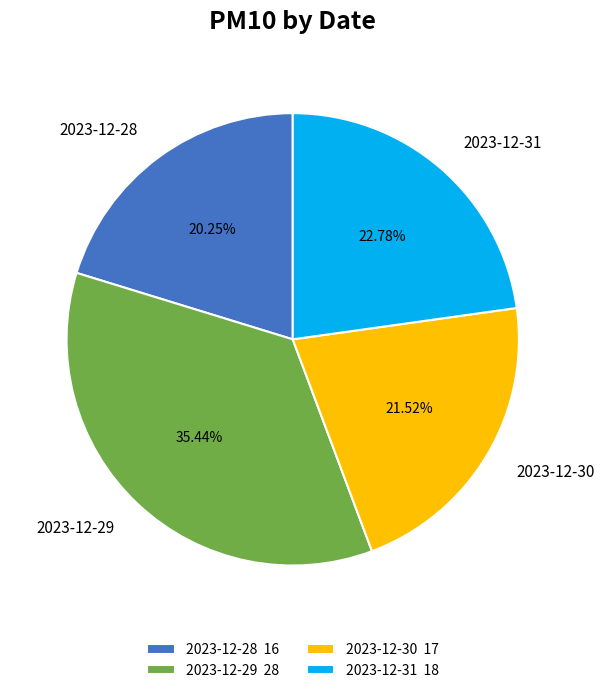

Count the number of slices in the pie.

4